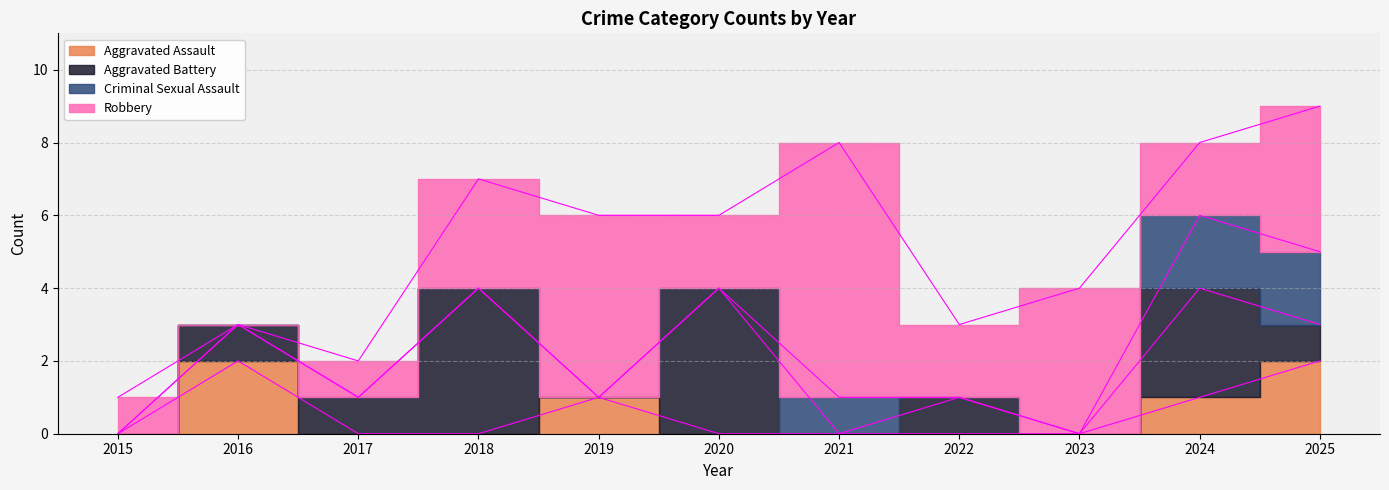

Which has a higher value, 2024 or 2017?

2024